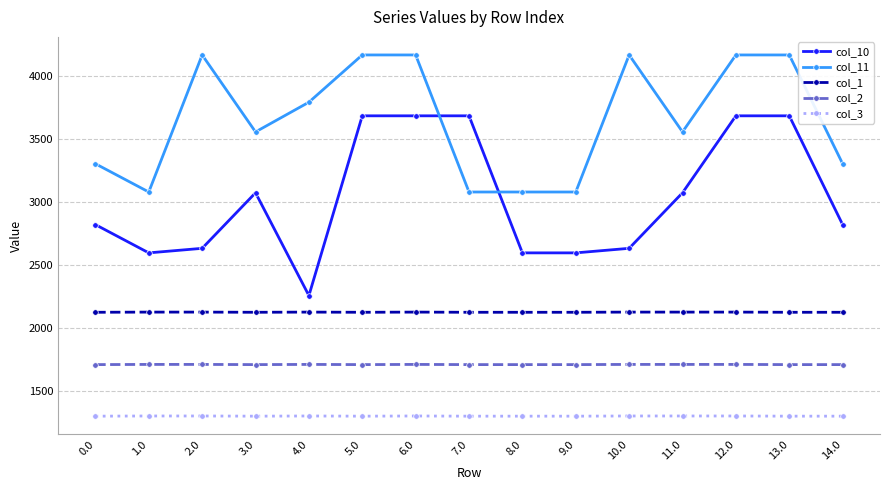

At which category does col_11 reach its first local valley?

1.0